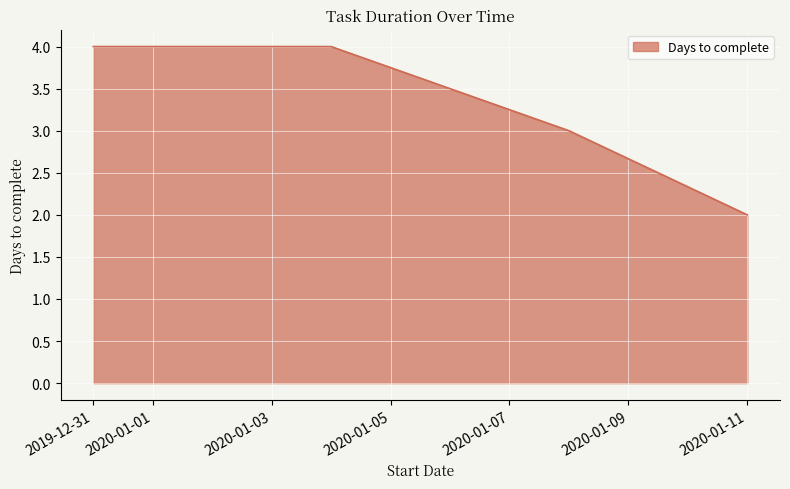

What is the sum of all values?

13